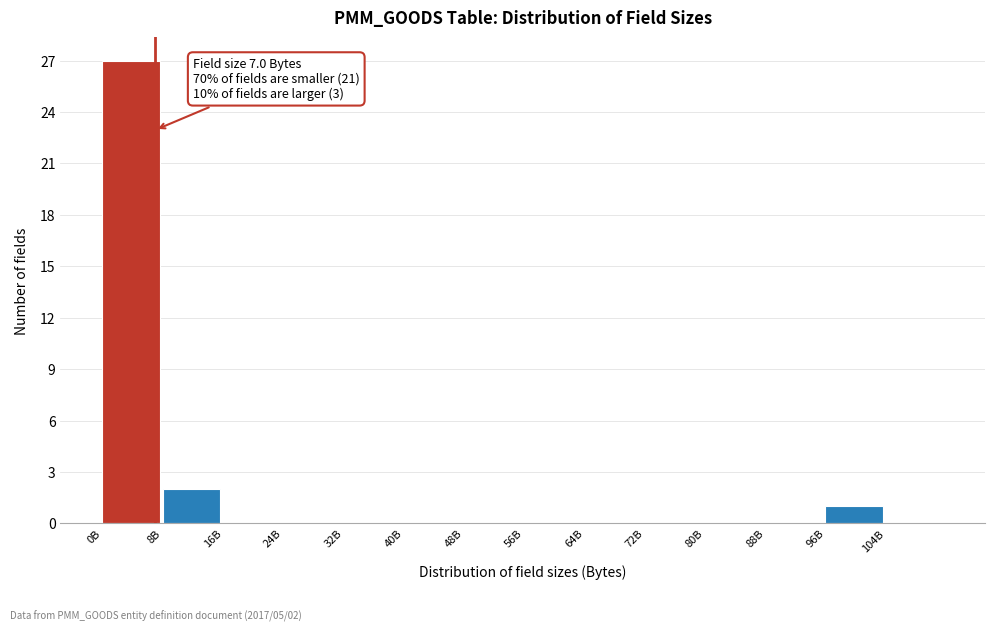

Reading left to right, extract all data points from this chart.

0B=27	8B=2	16B=0	24B=0	32B=0	40B=0	48B=0	56B=0	64B=0	72B=0	80B=0	88B=0	96B=1	104B=0